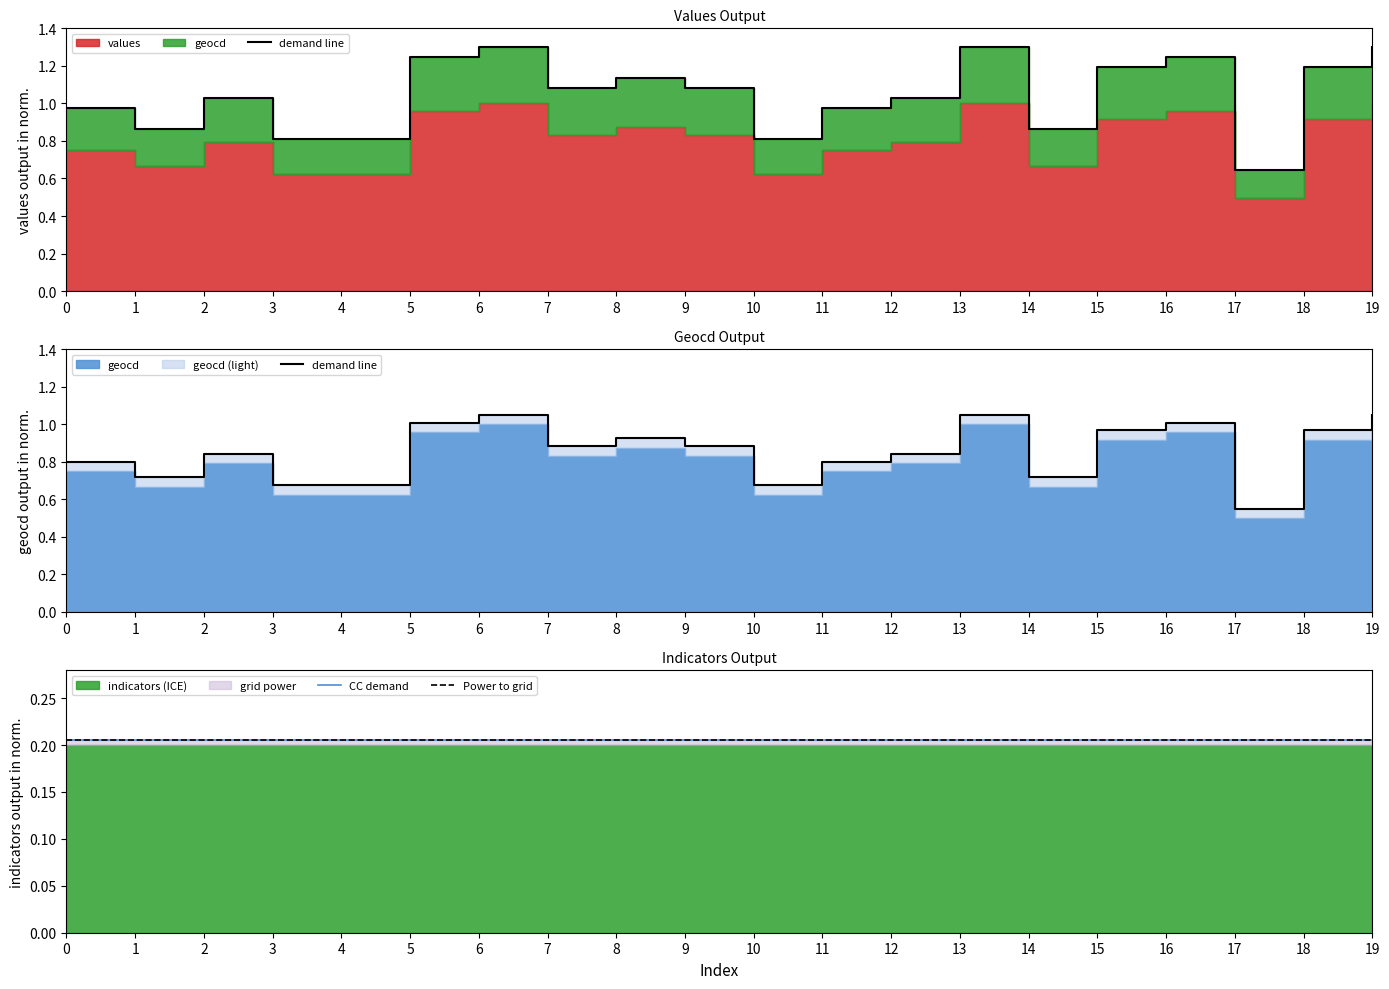

Does the chart have visible grid lines?

No